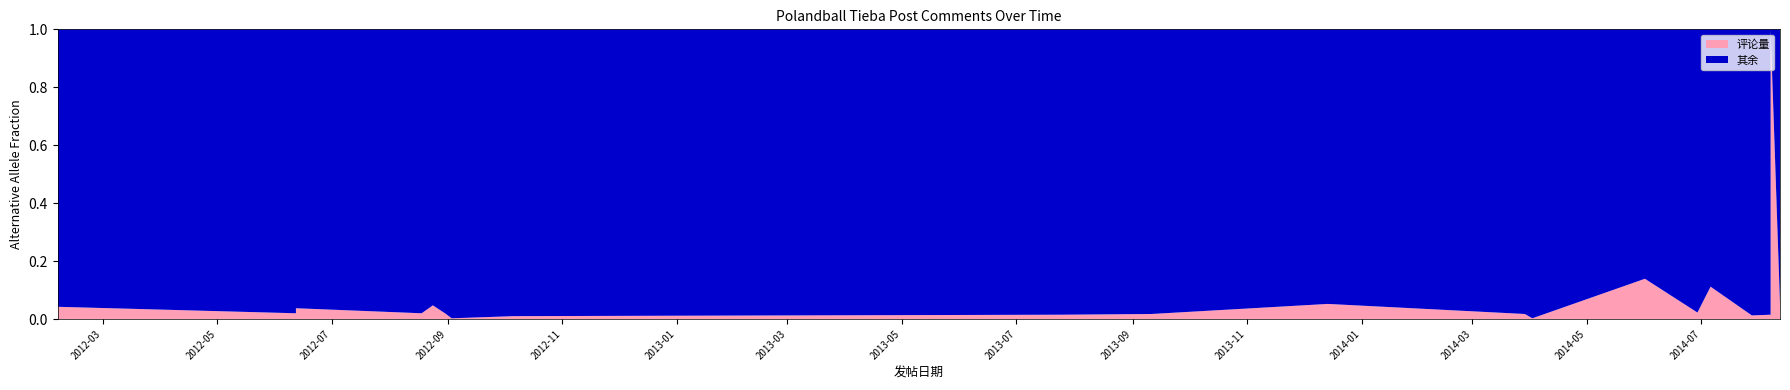

Reading left to right, extract all data points from this chart.

2012-02-06=17	2012-06-12=8	2012-06-12=15	2012-08-18=8	2012-08-24=19	2012-08-31=7	2012-09-03=1	2012-10-06=4	2013-07-25=6	2013-09-11=7	2013-12-14=21	2014-03-29=7	2014-04-02=1	2014-06-01=56	2014-06-29=9	2014-07-06=45	2014-07-28=5	2014-08-07=6	2014-08-07=403	2014-08-12=21